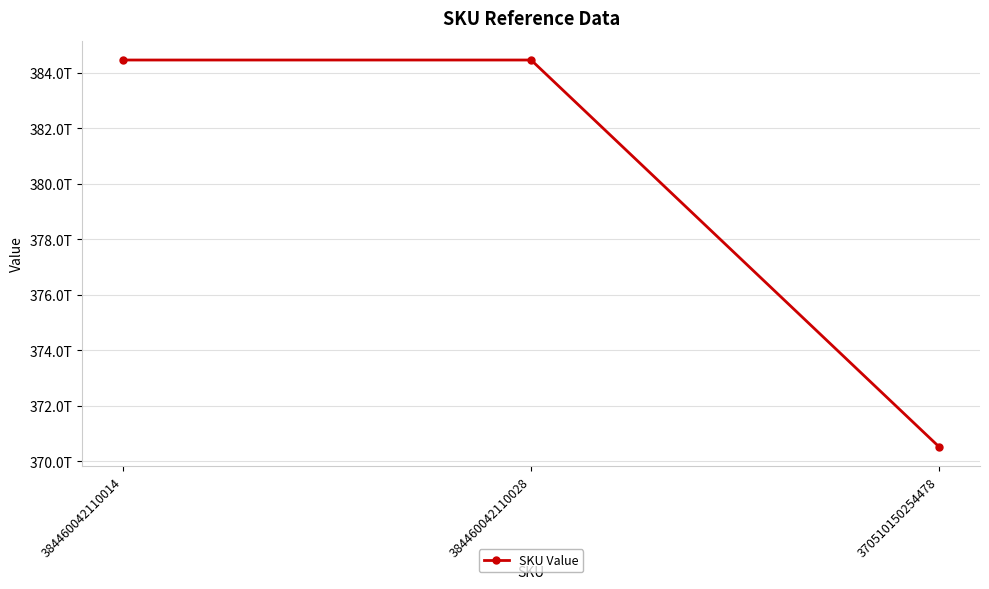

Which category has the highest value across all series?

384460042110028